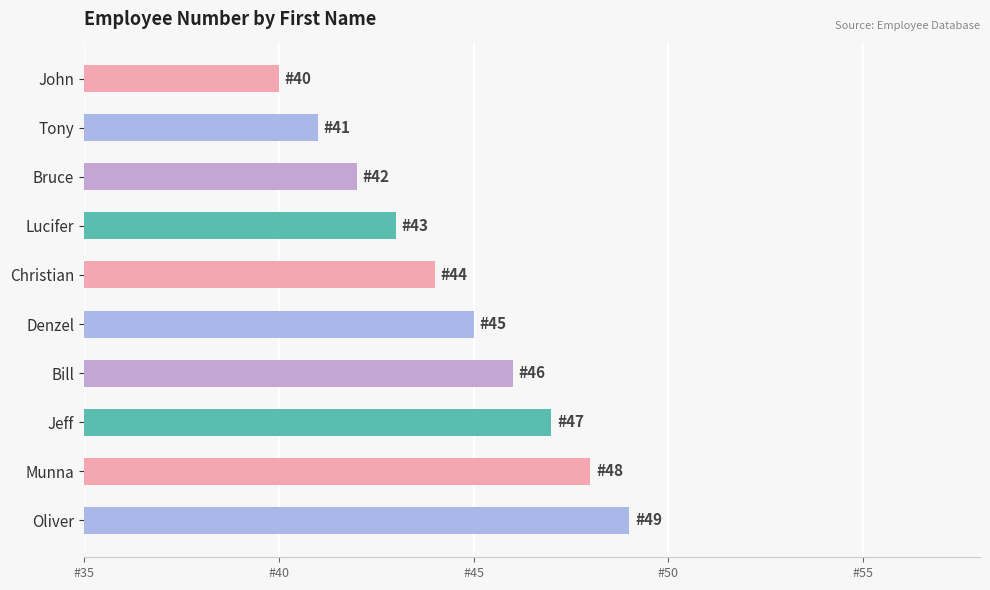

Rank the categories by value from lowest to highest.

John, Tony, Bruce, Lucifer, Christian, Denzel, Bill, Jeff, Munna, Oliver